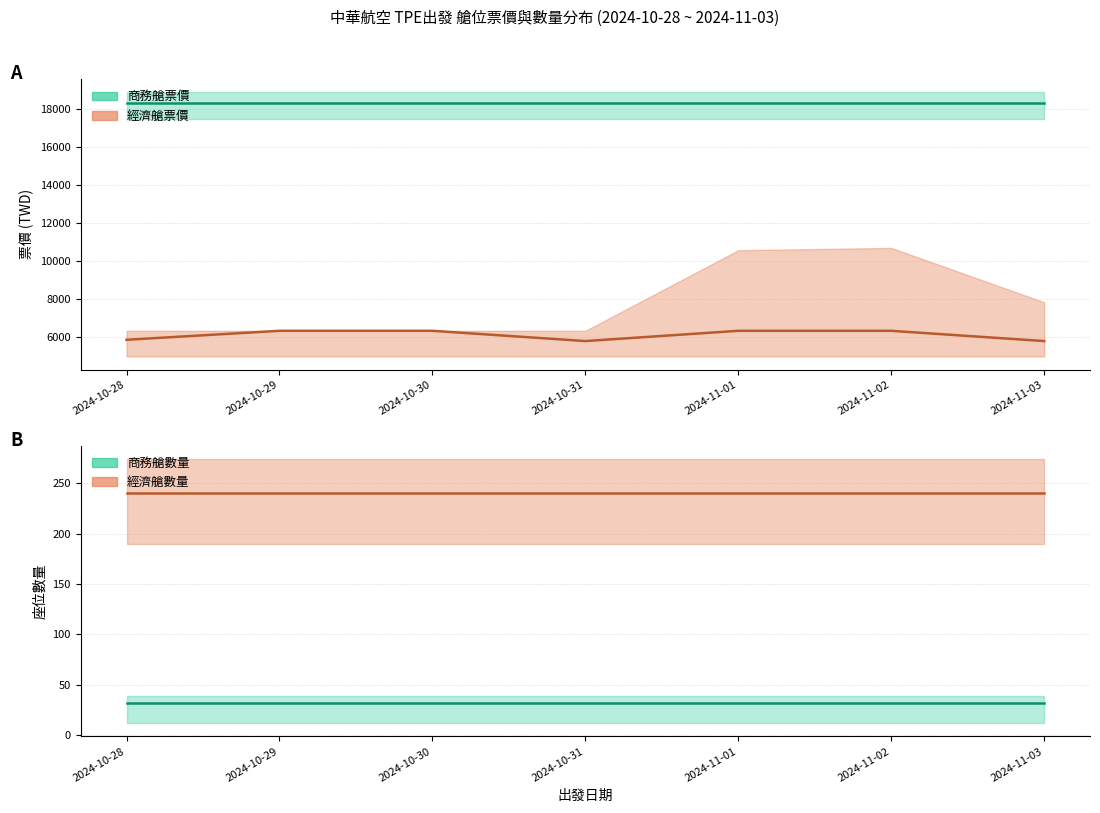

Which label corresponds to the largest value in the chart?

2024-10-28